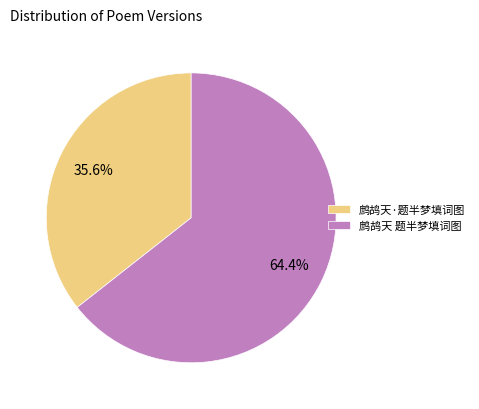

What is the largest slice in the pie chart?

鹧鸪天 题半梦填词图